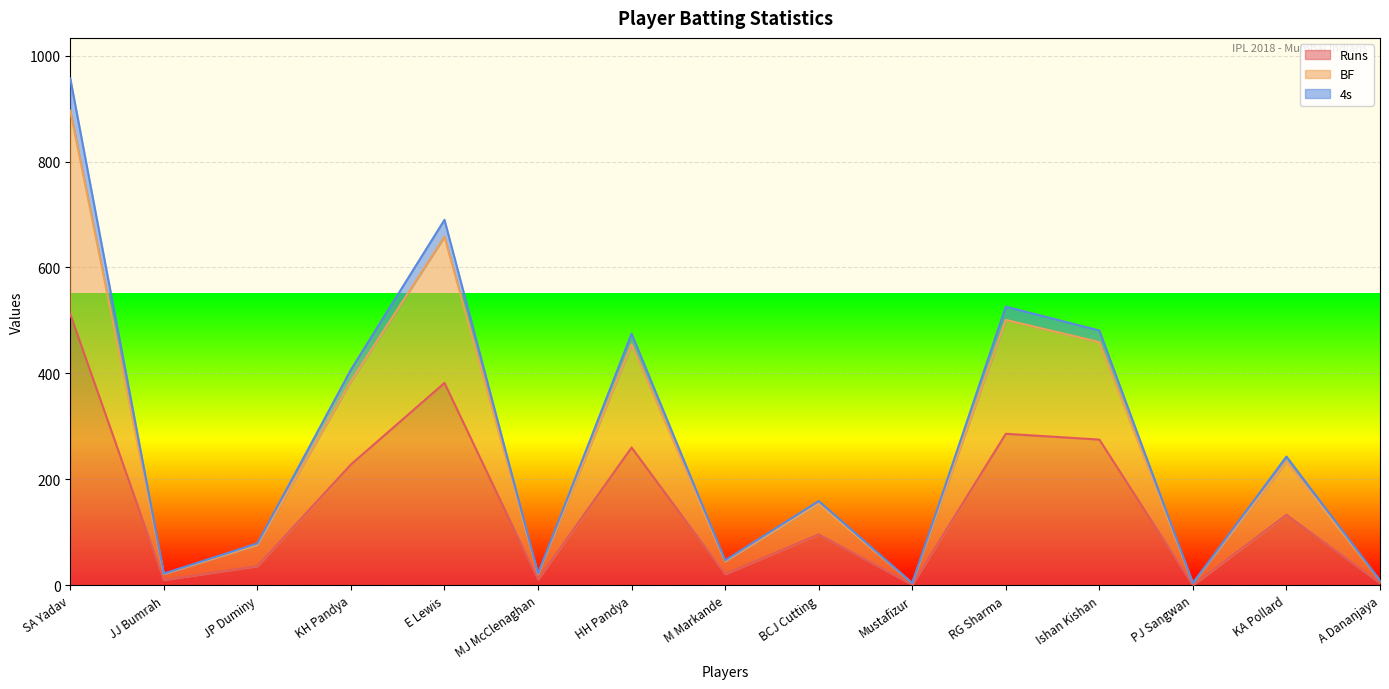

Is it true that Runs equals 840 at SA Yadav?

False